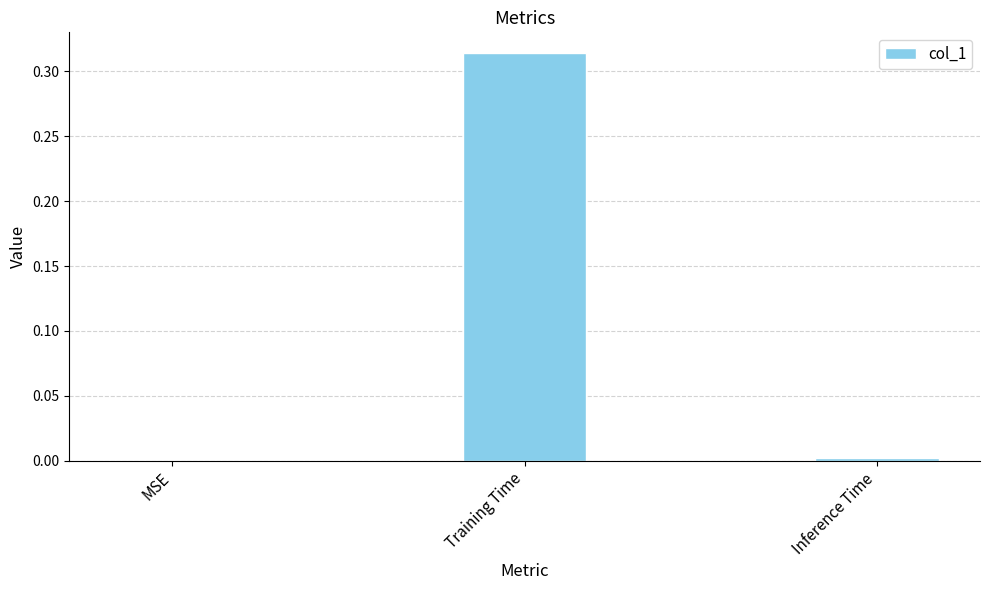

Between Training Time and MSE, which is larger?

Training Time